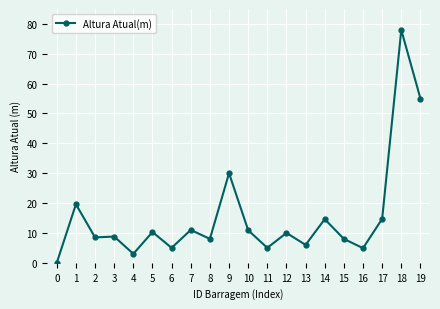

Which category has the highest value across all series?

18